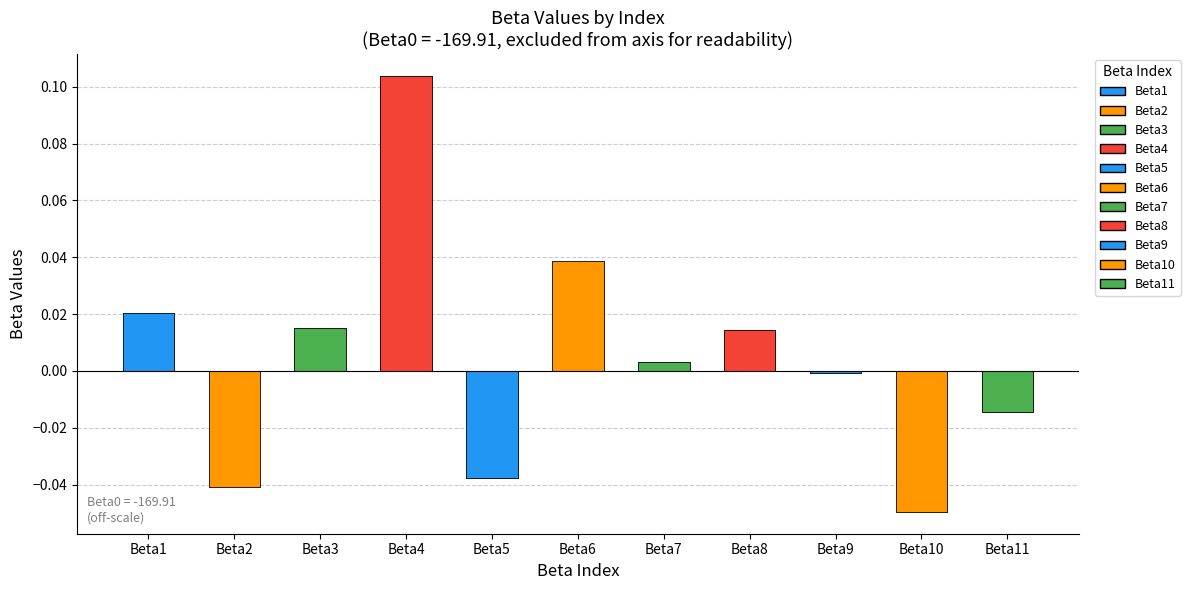

What is the value of the 4th bar from the left?

0.1